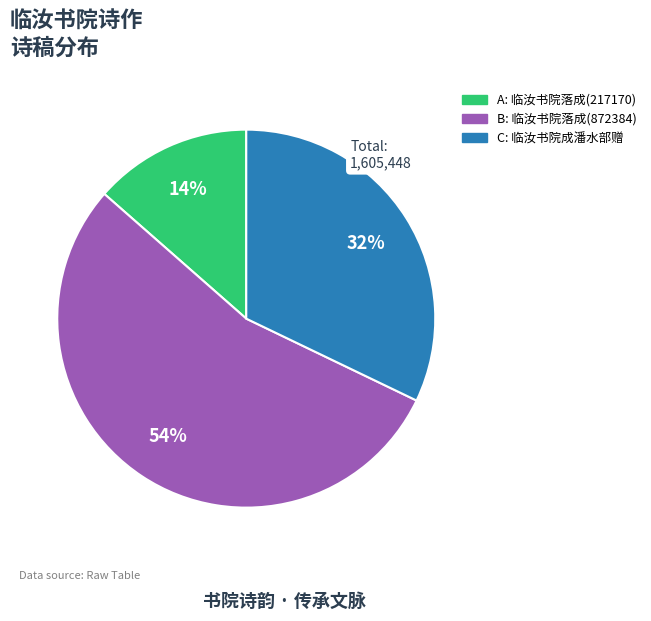

Is there any slice that represents more than half of the pie?

Yes